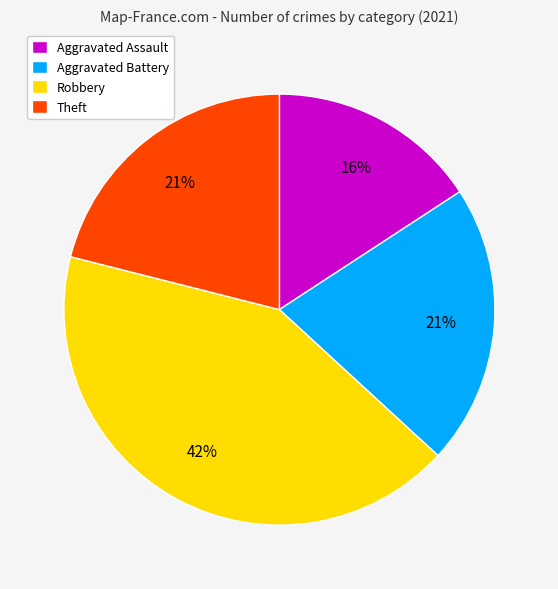

How many segments does this pie chart have?

4